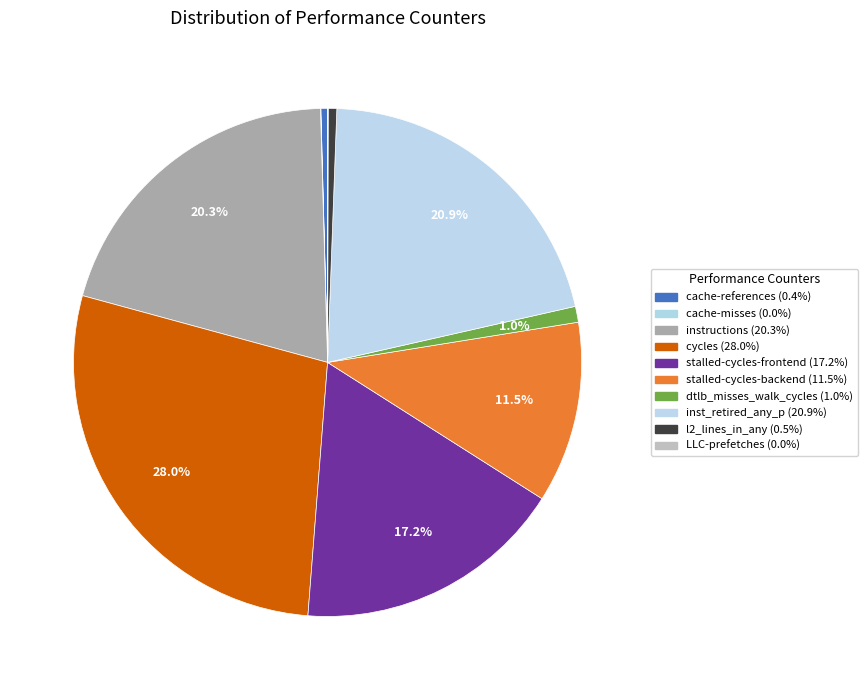

Which has a higher value, cache-misses or stalled-cycles-backend?

stalled-cycles-backend